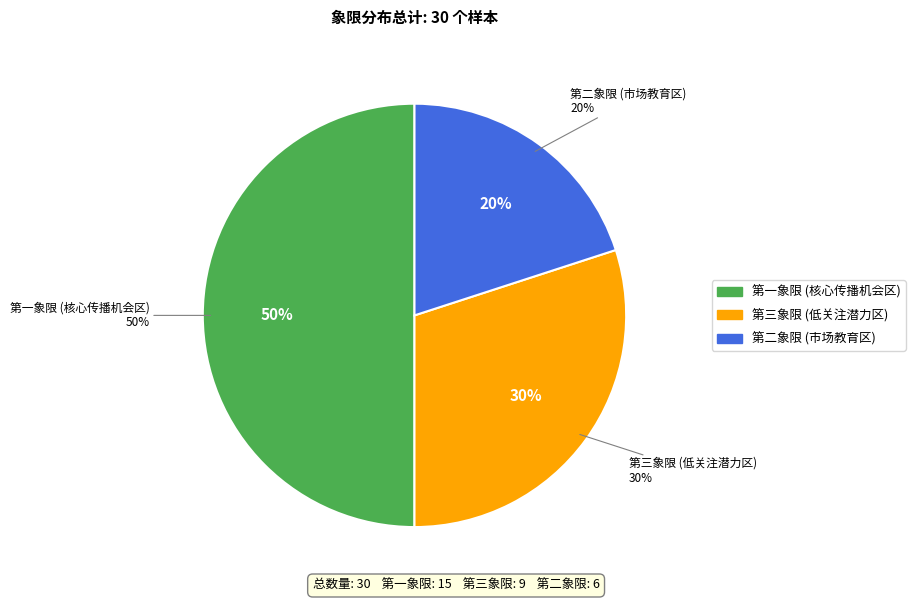

Is there any slice that represents more than half of the pie?

No